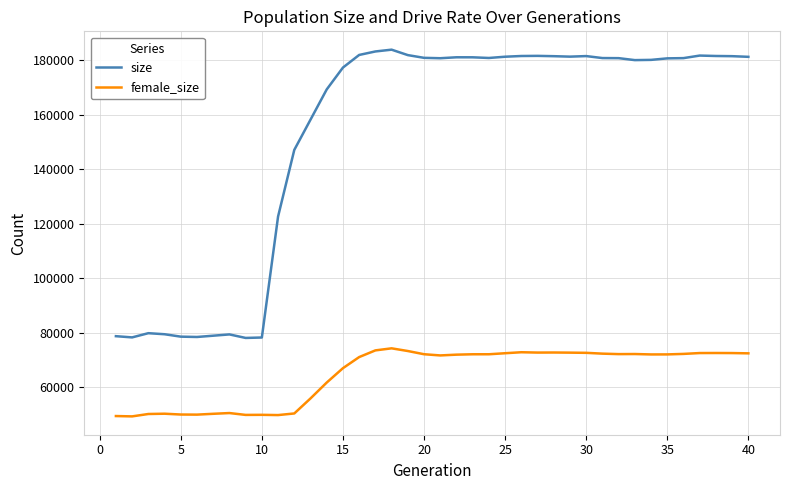

Count the number of categories in the chart.

40